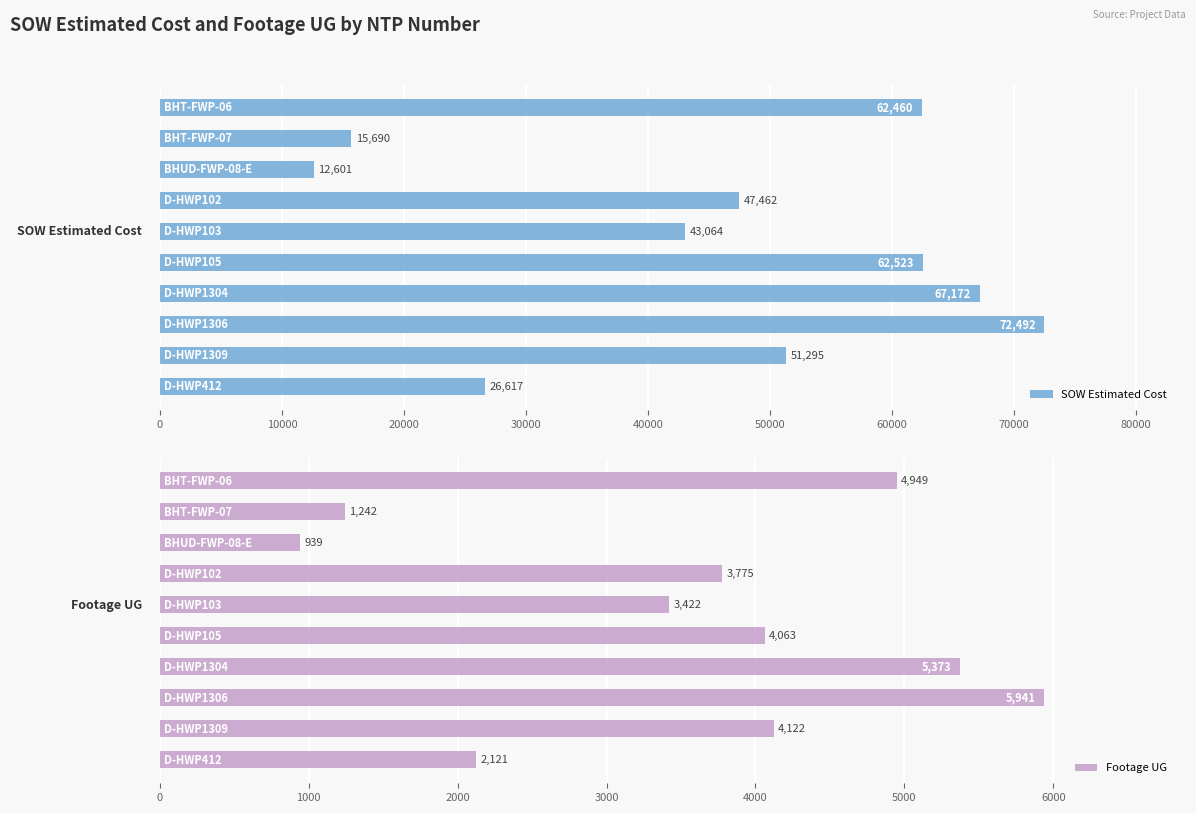

Rank the series at 80000 from highest to lowest value.

SOW Estimated Cost, Footage UG